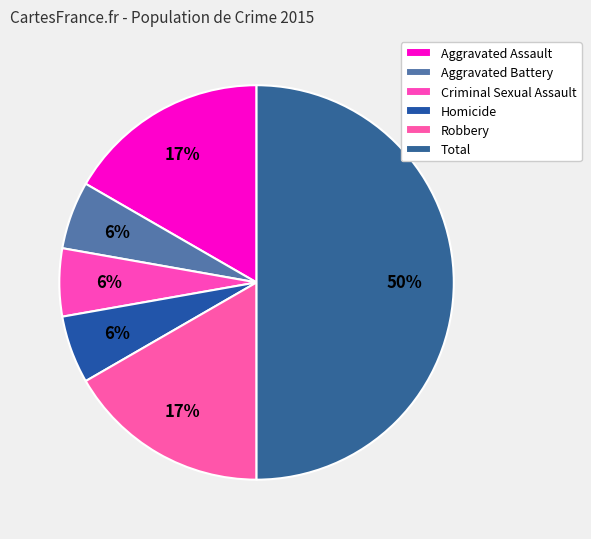

Rank the categories by value from highest to lowest.

Total, Aggravated Assault, Robbery, Aggravated Battery, Criminal Sexual Assault, Homicide